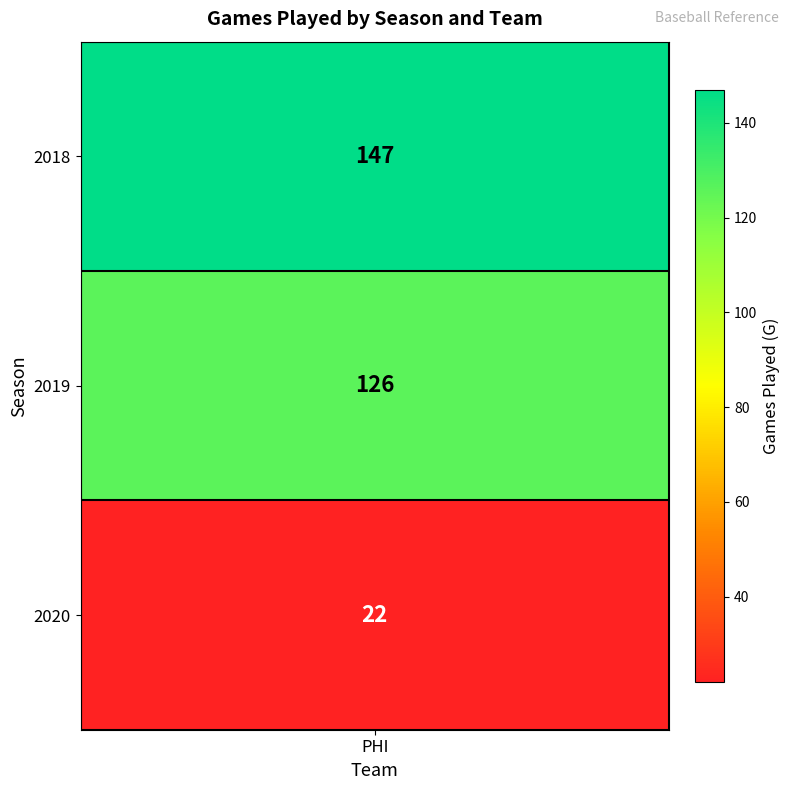

How many distinct data groups are displayed?

3